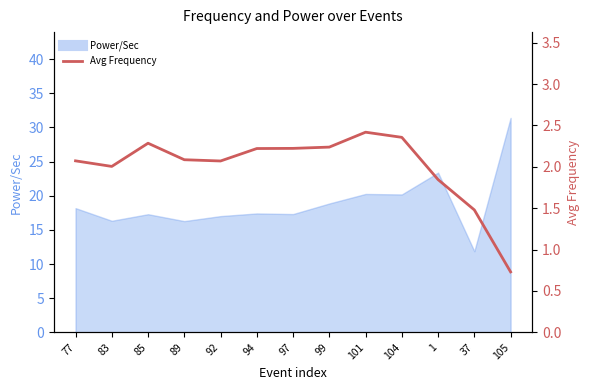

List the labels in order of value, largest first.

101, 104, 85, 99, 97, 94, 89, 77, 92, 83, 1, 37, 105